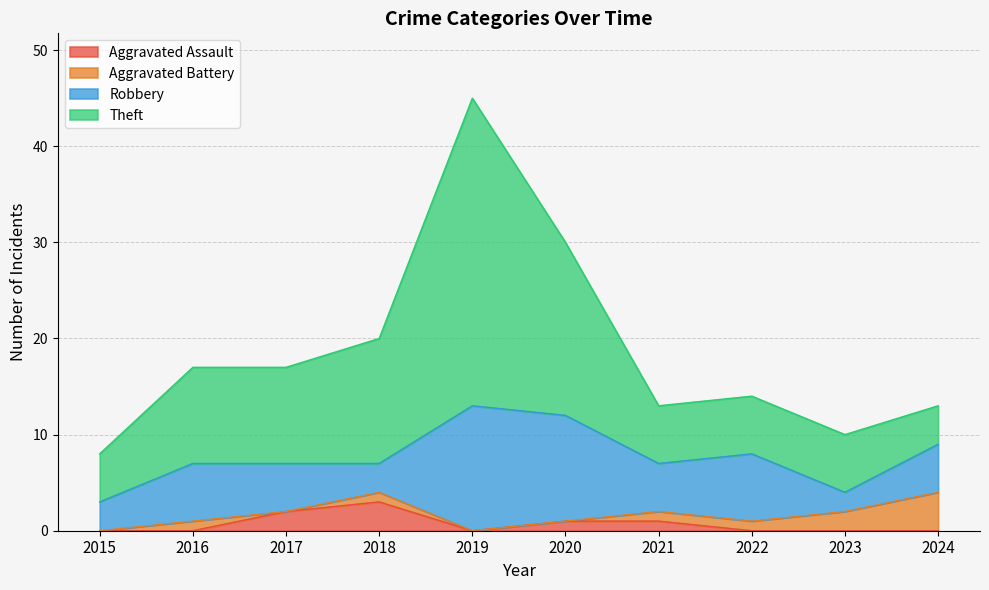

True or false: Aggravated Assault has a value of 2 at 2019.

False